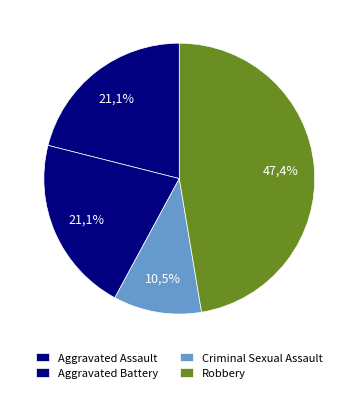

Is it true that Robbery is 47% of the pie?

True